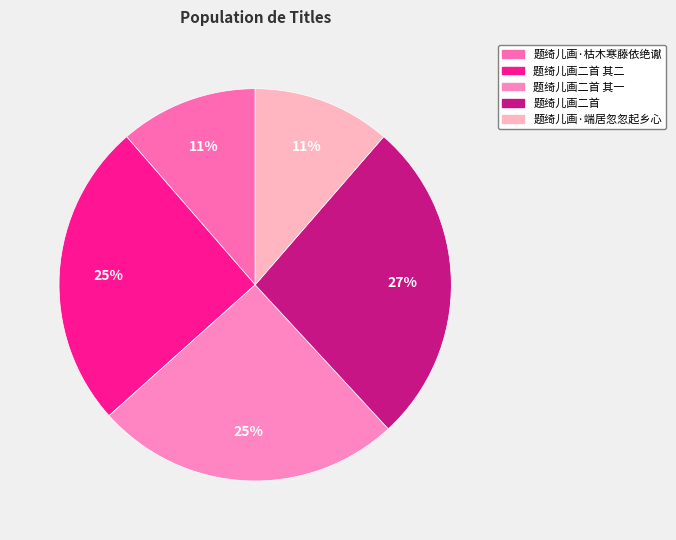

Is there any slice that represents more than half of the pie?

No